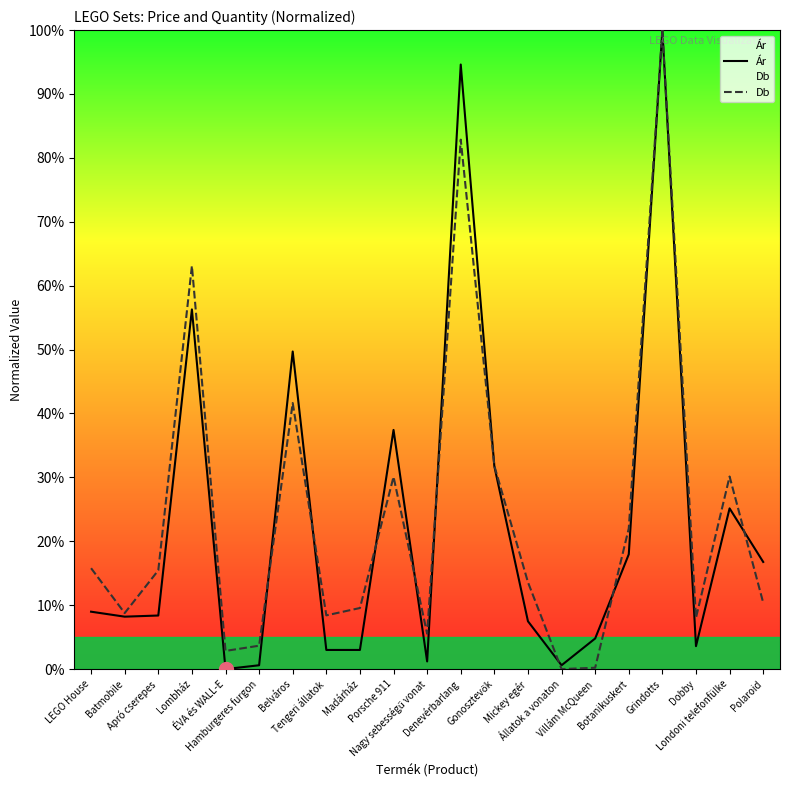

What are all the series names shown in the legend?

Ár, Db